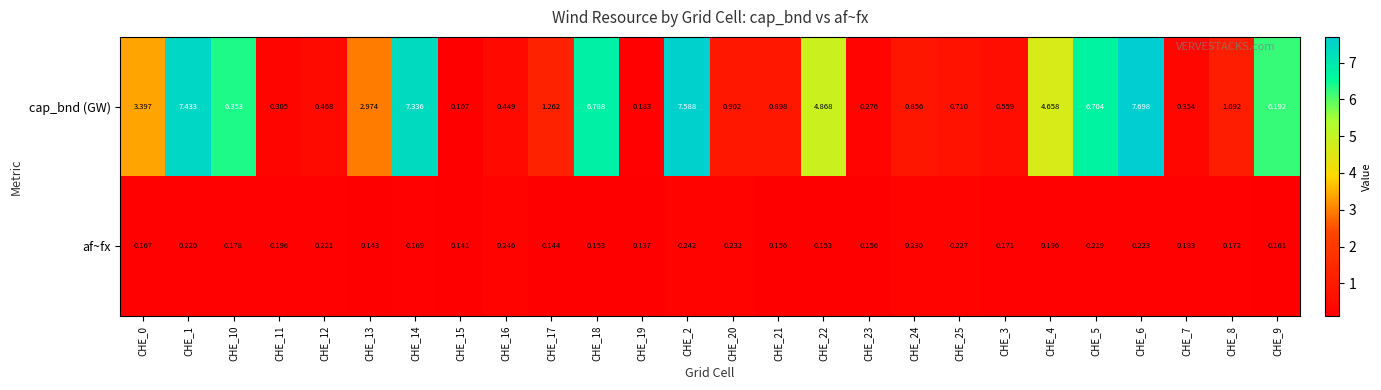

How many data points does each series have?

26